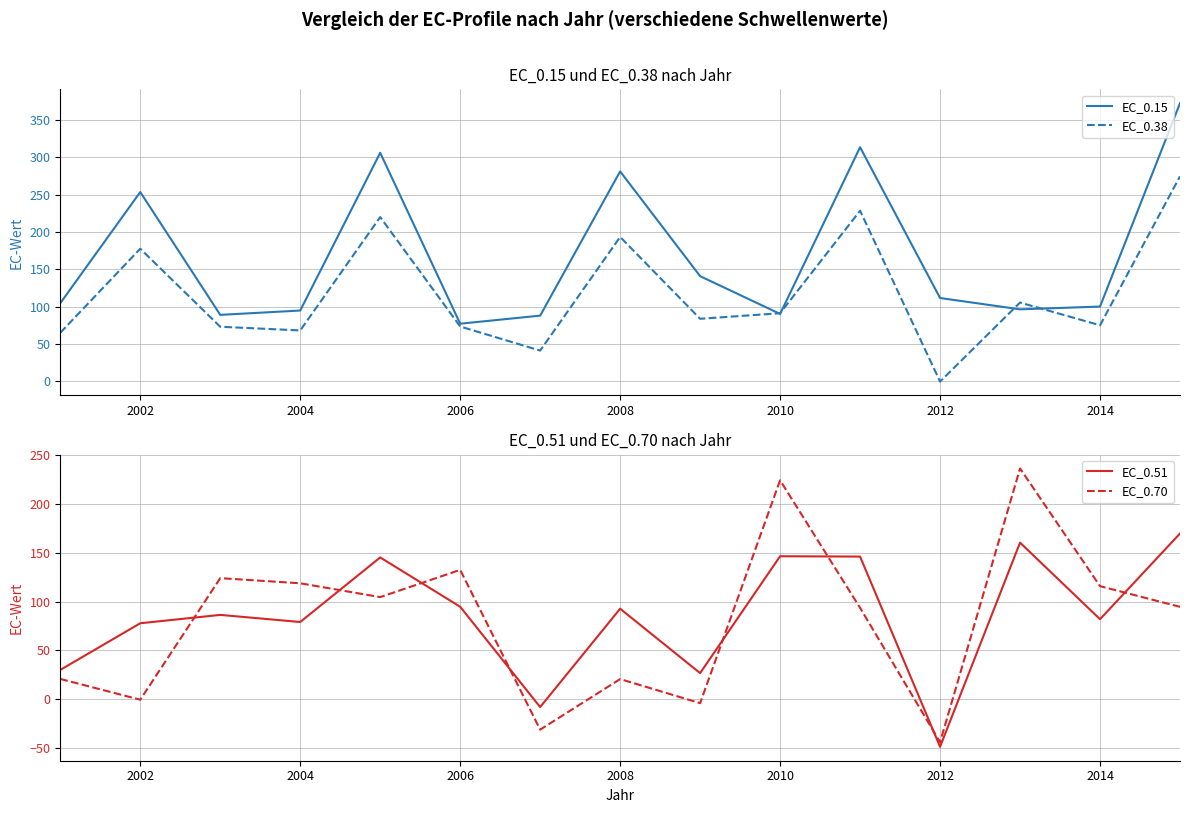

What is the highest value of the EC_0.15 series?

372.2